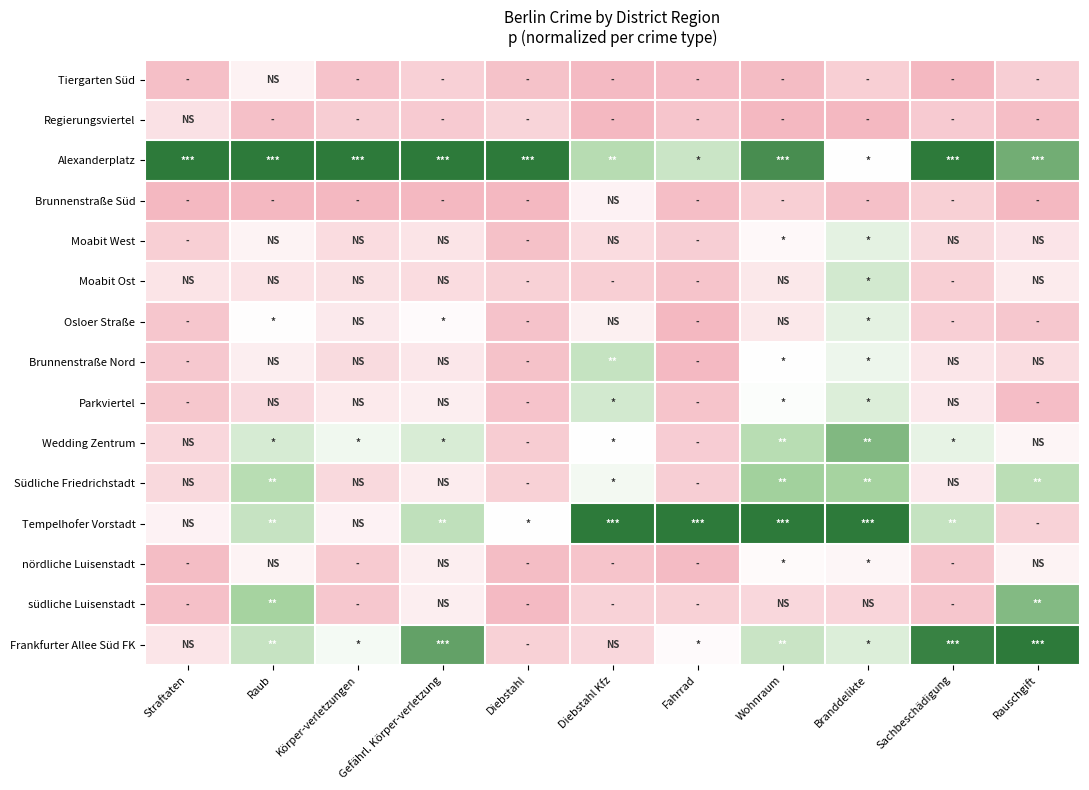

How many data points does each series have?

11